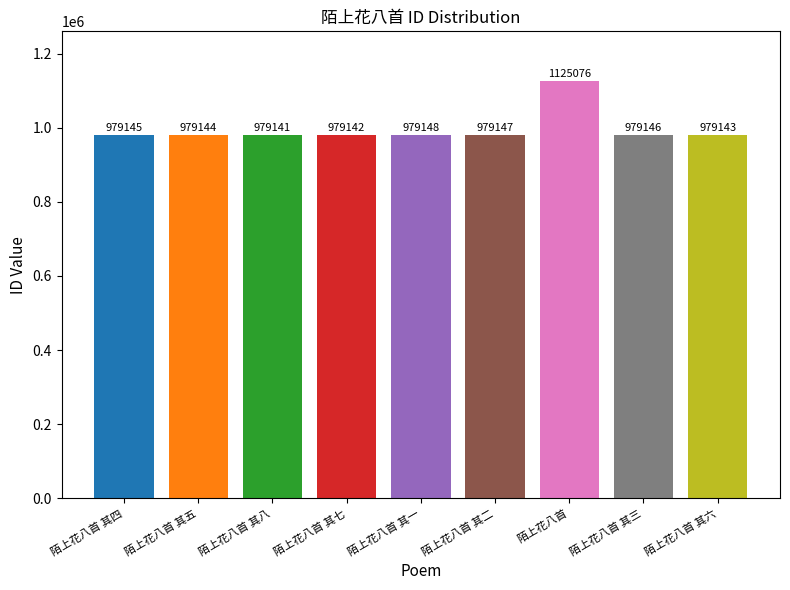

Reading right to left, extract all data points from this chart.

陌上花八首 其六=979143	陌上花八首 其三=979146	陌上花八首=1125076	陌上花八首 其二=979147	陌上花八首 其一=979148	陌上花八首 其七=979142	陌上花八首 其八=979141	陌上花八首 其五=979144	陌上花八首 其四=979145